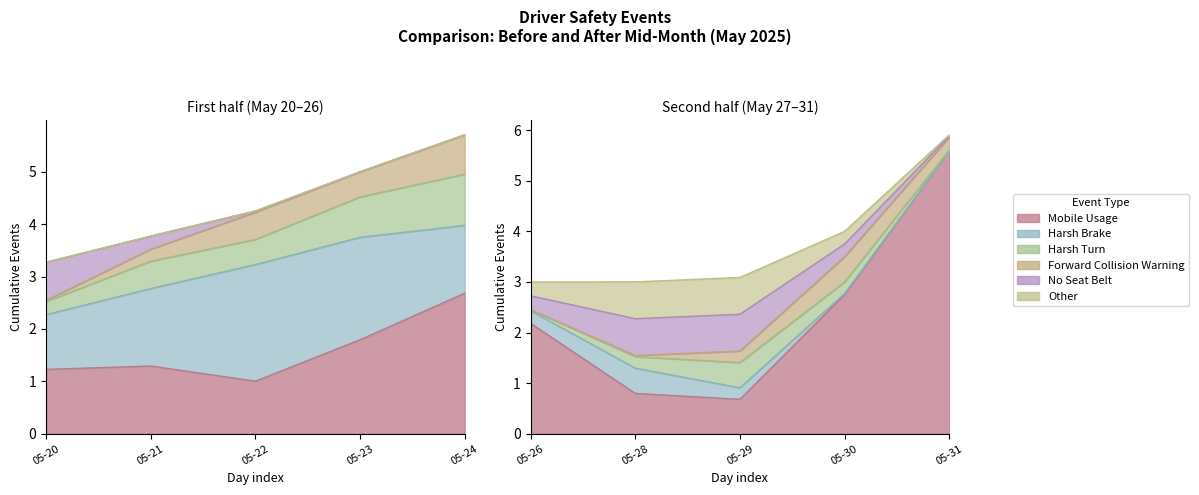

What is the total value across all series at 2?

4